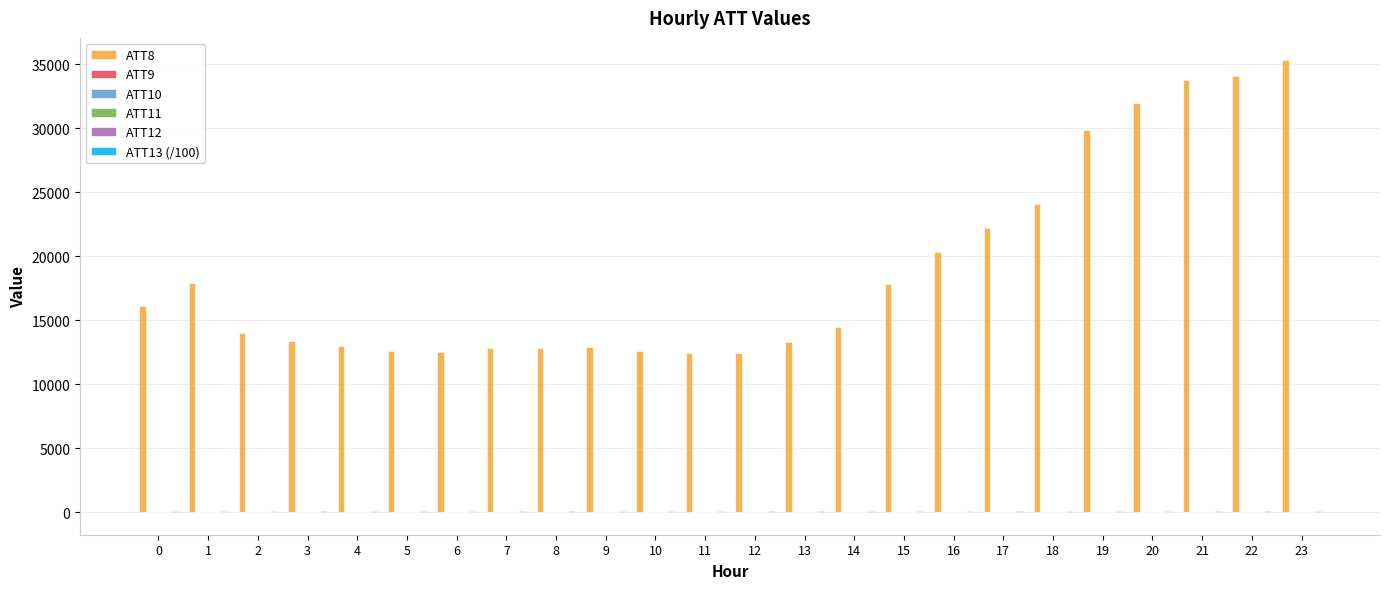

What is the maximum value shown in the chart?

35300.0